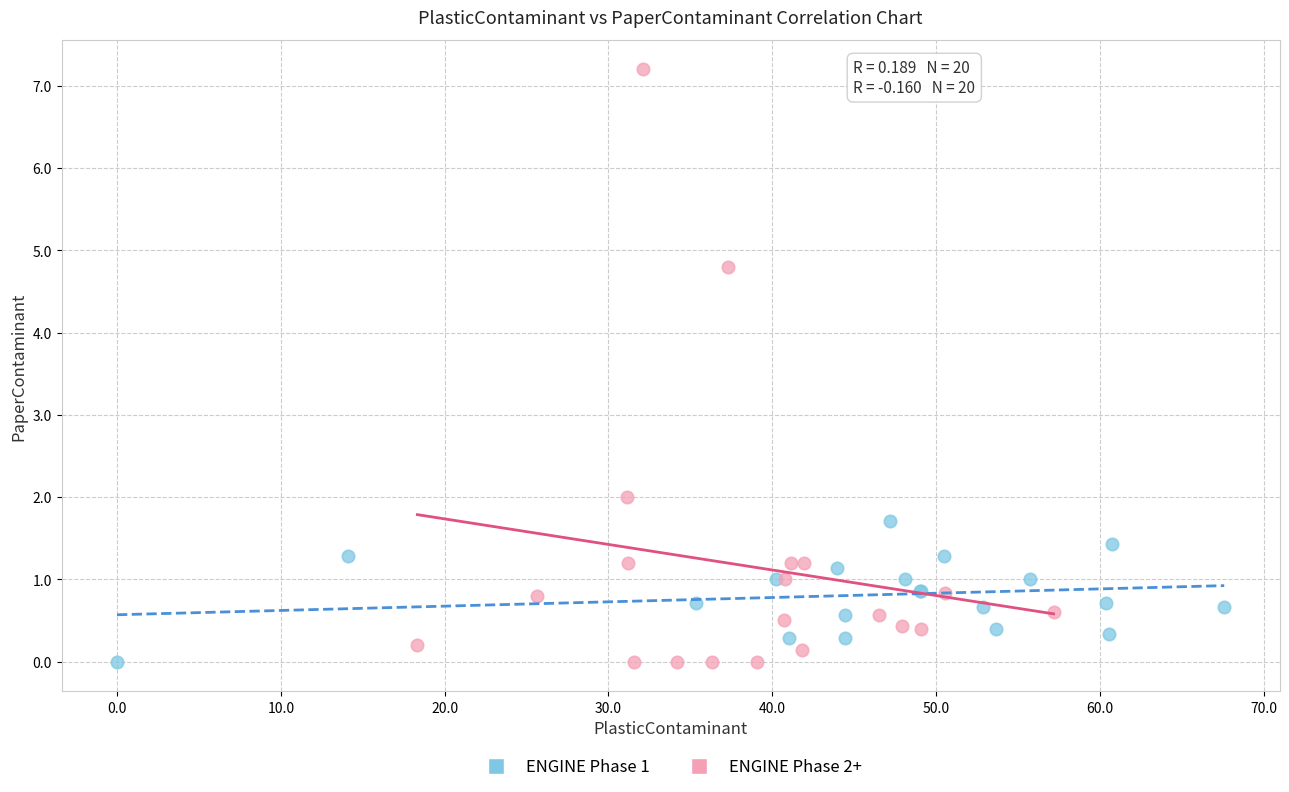

What are all the series names shown in the legend?

ENGINE Phase 1, ENGINE Phase 2+